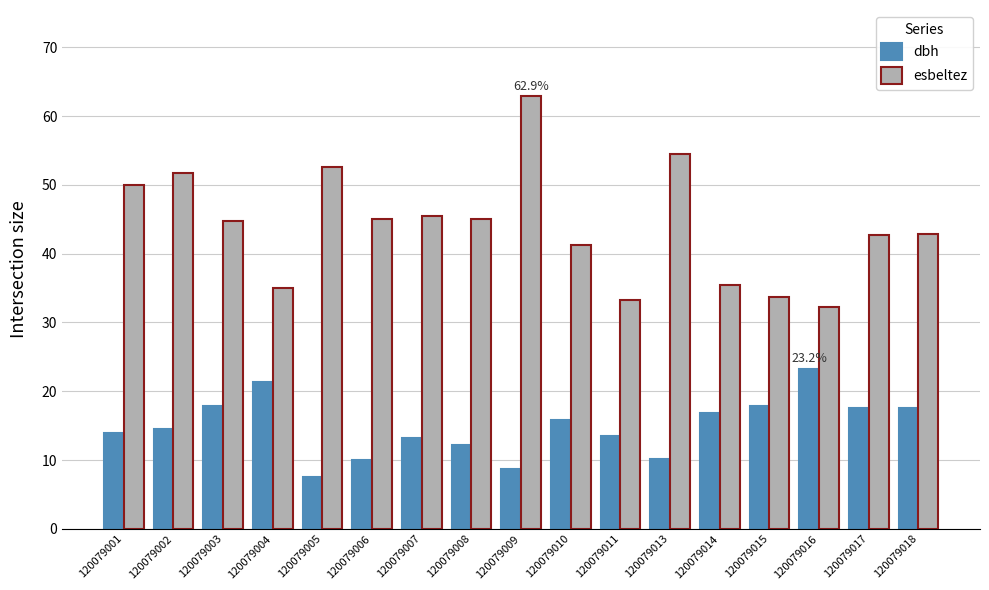

Rank the series at 120079002 from lowest to highest value.

dbh, esbeltez